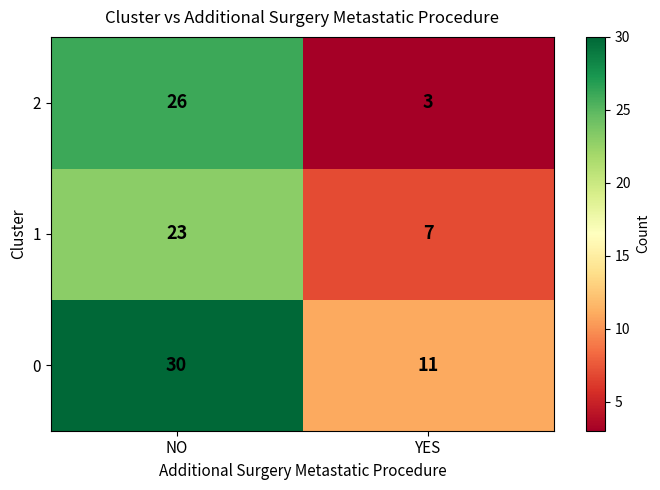

Which category has the highest value across all series?

NO